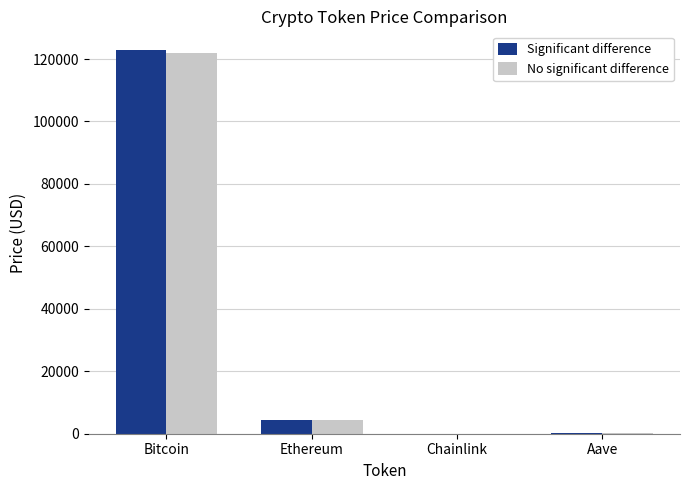

What is the sum of the Significant difference values at Chainlink and Aave?

307.2